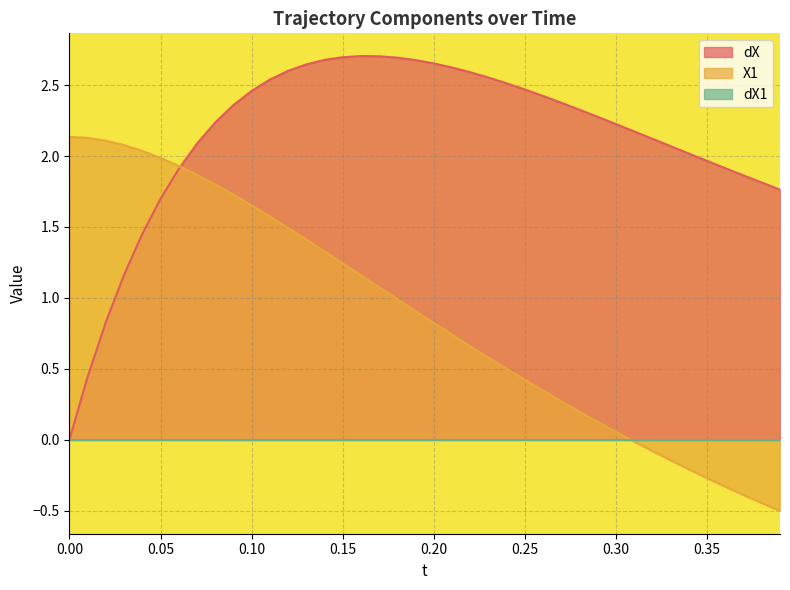

How many lines are shown in the chart?

3